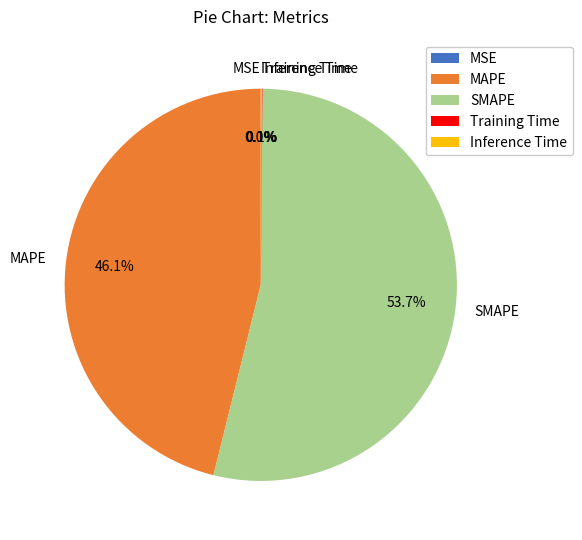

How much of the chart is everything except SMAPE?

46.3%